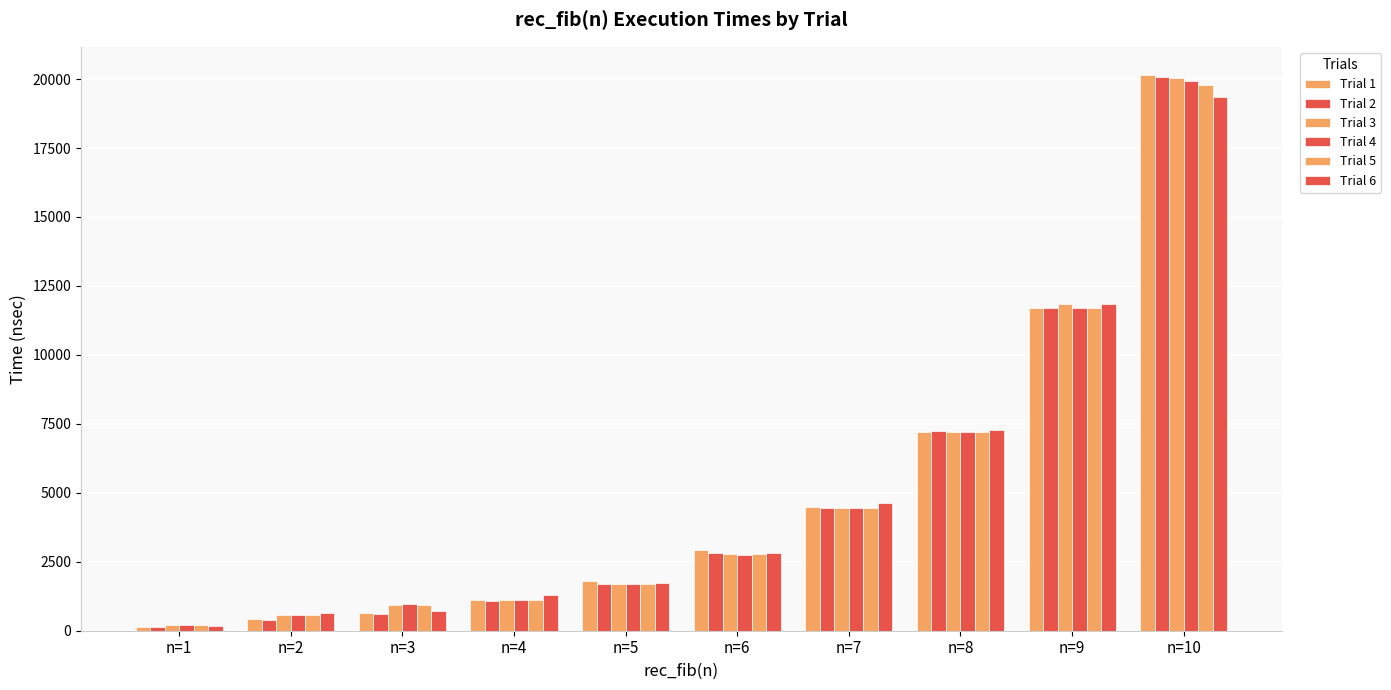

Is the value of Trial 1 at n=9 greater than the value of Trial 6 at n=3?

Yes